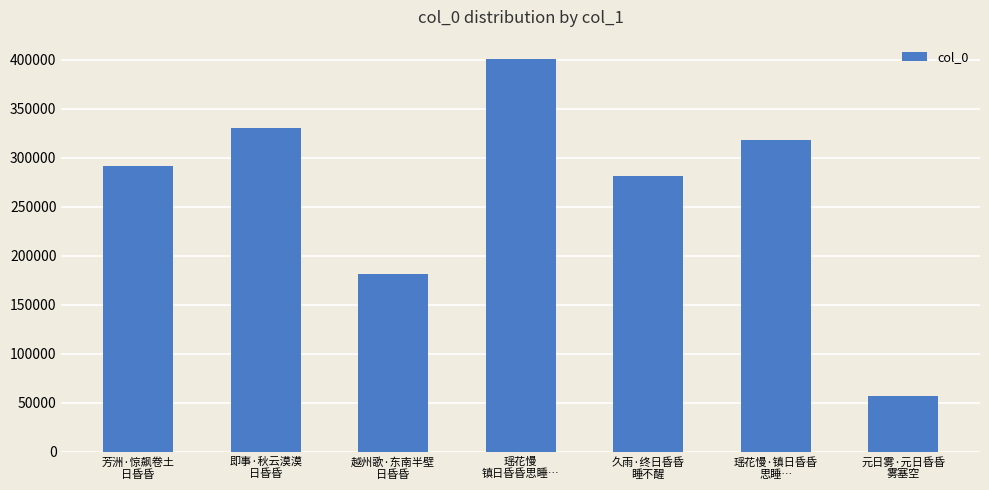

Does the chart contain stacked bars?

No